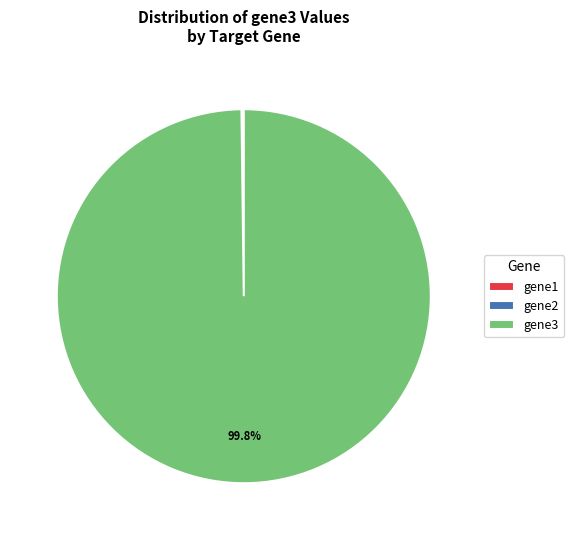

Does gene3 account for over 50% of the chart?

Yes